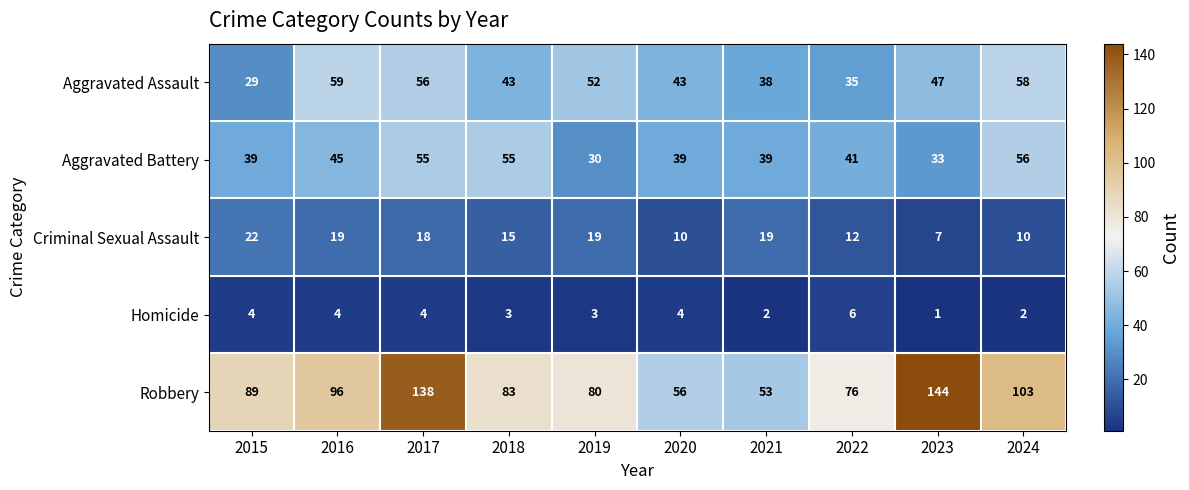

Between 2015 and 2017, which series saw the biggest shift?

Robbery